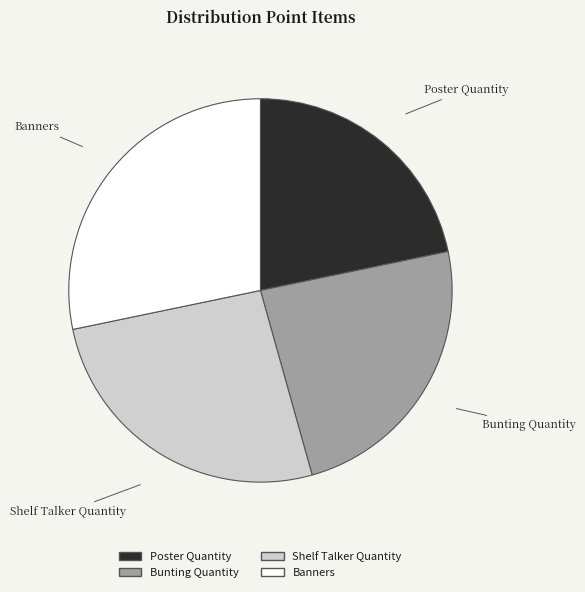

Which has a higher value, Poster Quantity or Banners?

Banners